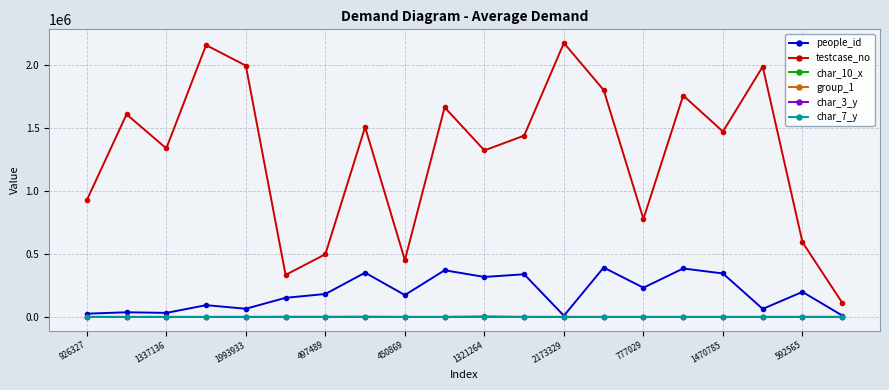

True or false: testcase_no and char_7_y cross at least once.

False